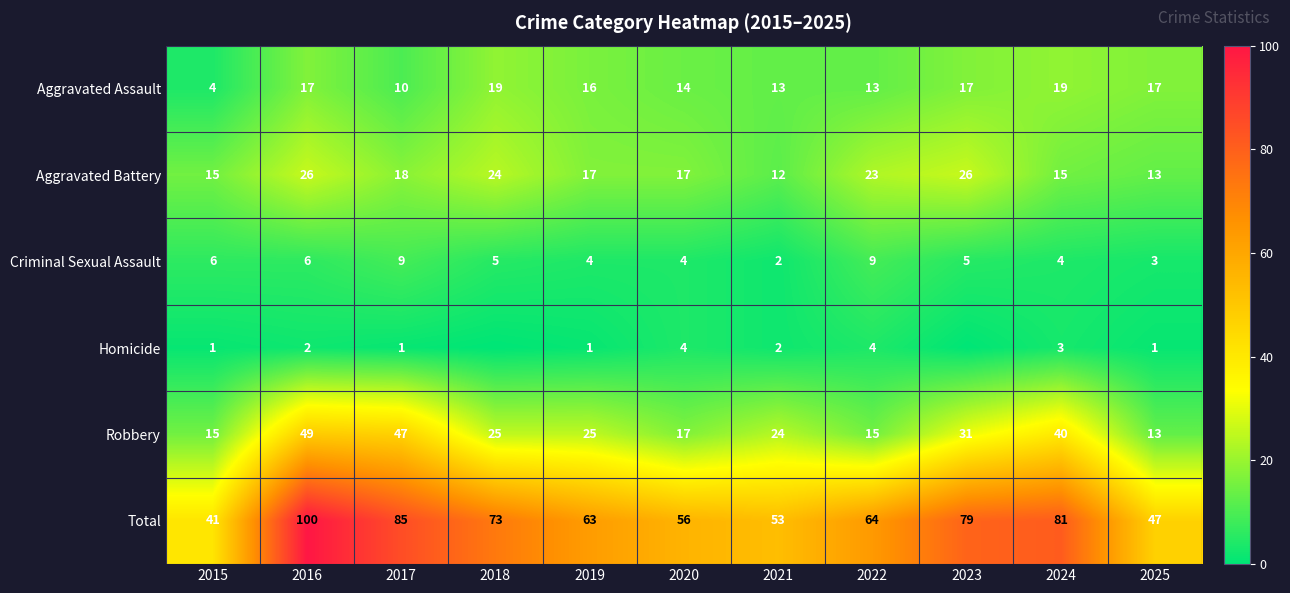

True or false: Homicide has a value of 4 at 2022.

True